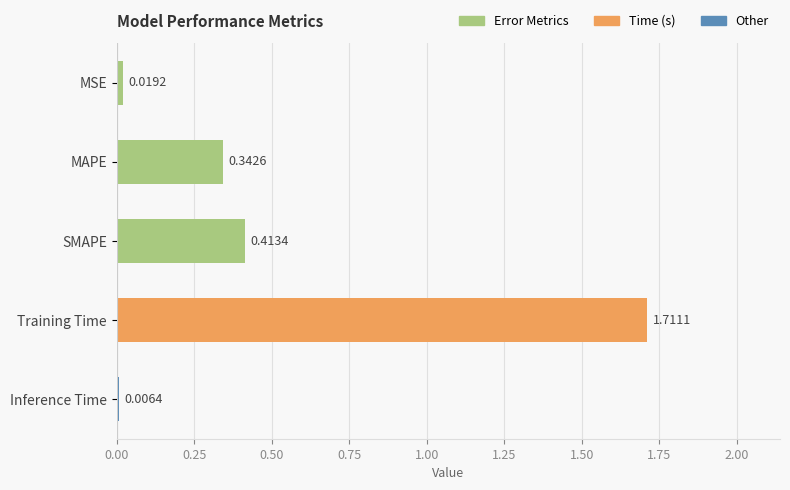

At which label is the value closest to 0?

Inference Time